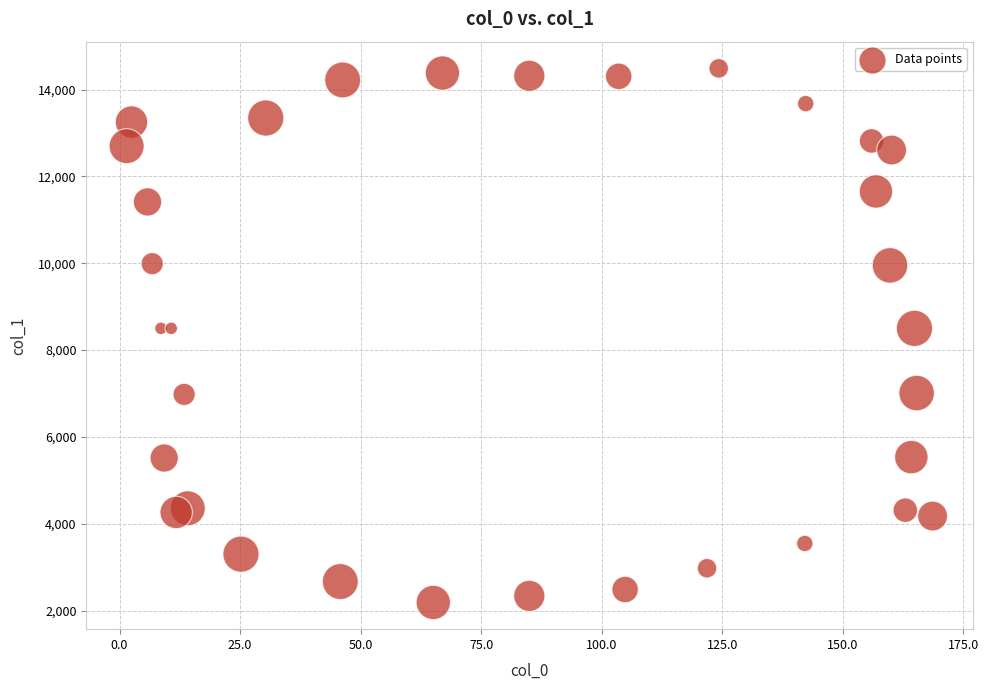

What is the range of X values (max minus min)?

167.2